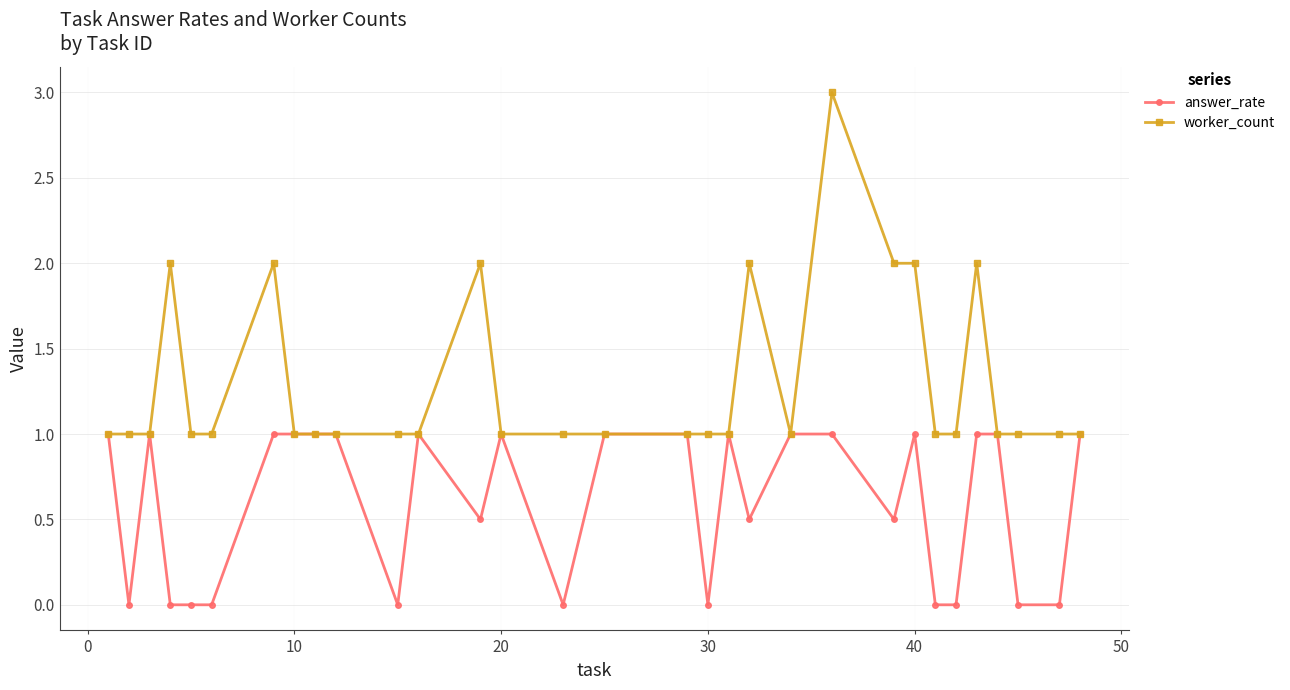

Does the chart have visible grid lines?

Yes